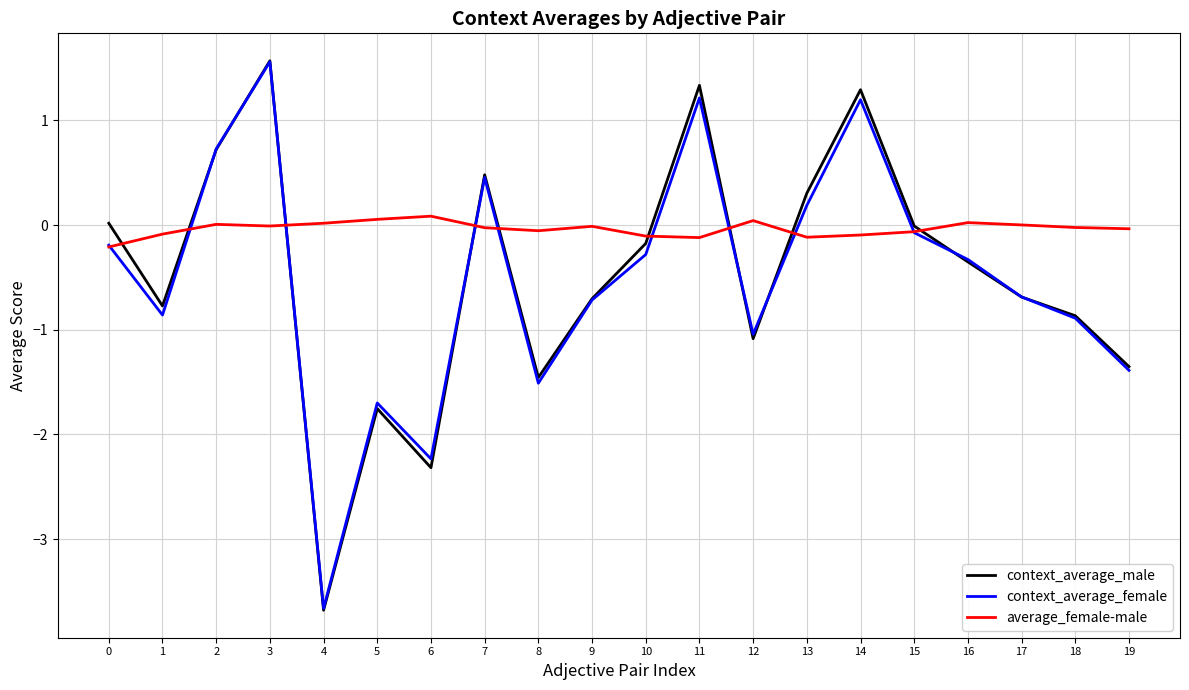

What is the approximate value of context_average_male at 13?

0.3